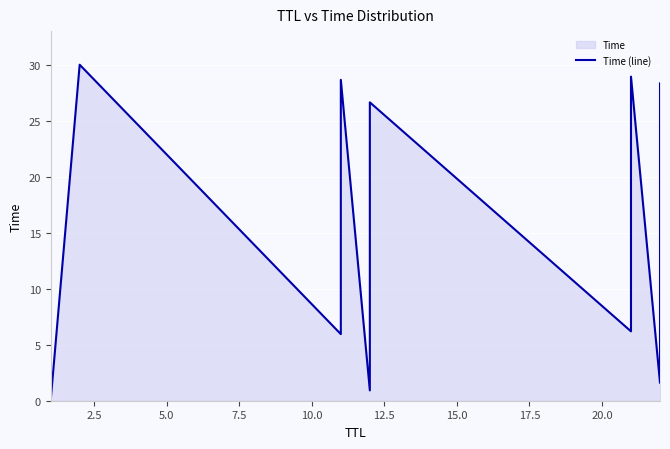

How many points are lower than both their immediate neighbors (excluding endpoints)?

4